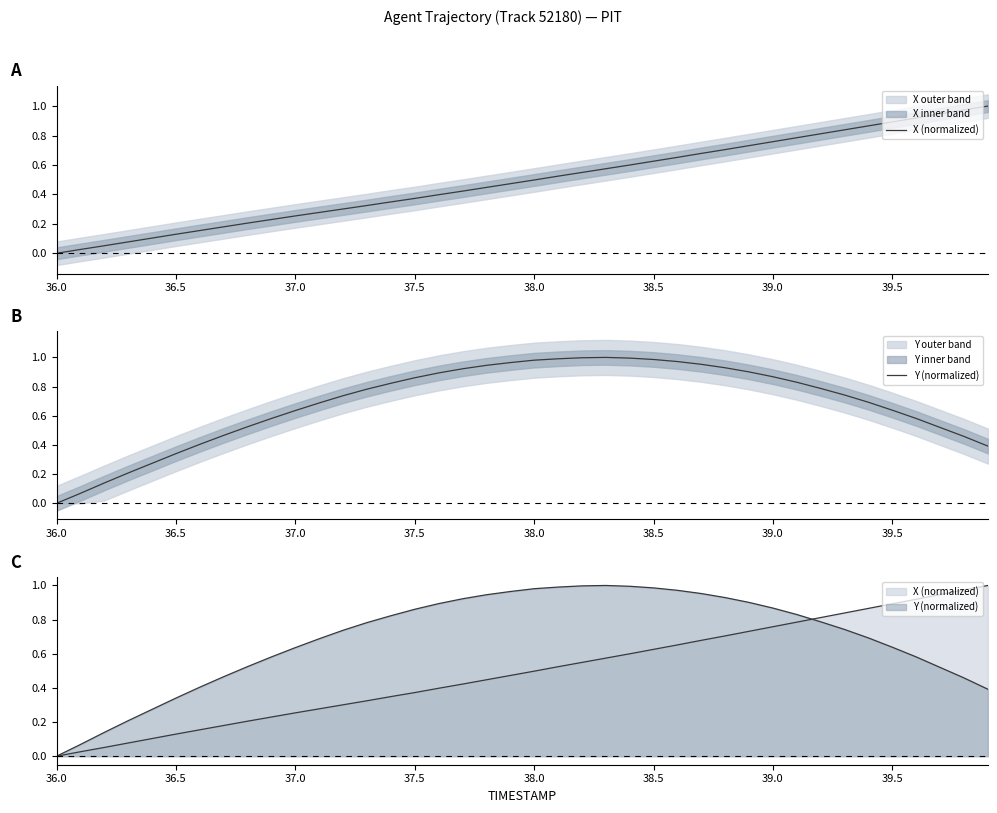

Which has a higher value, 38.0 or 37.0?

38.0